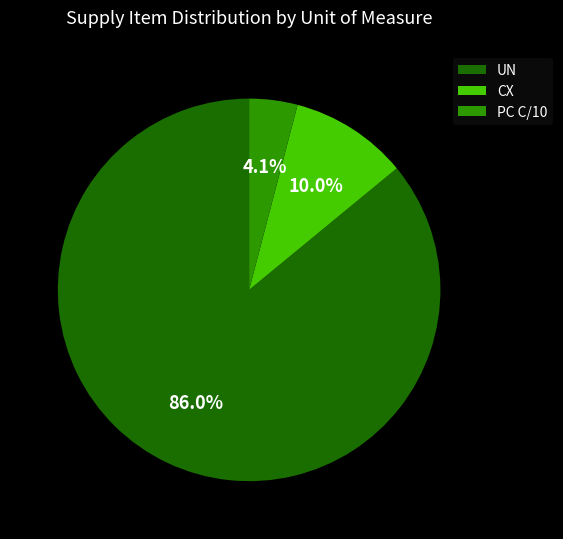

Is the sum of CX and UN greater than half?

Yes